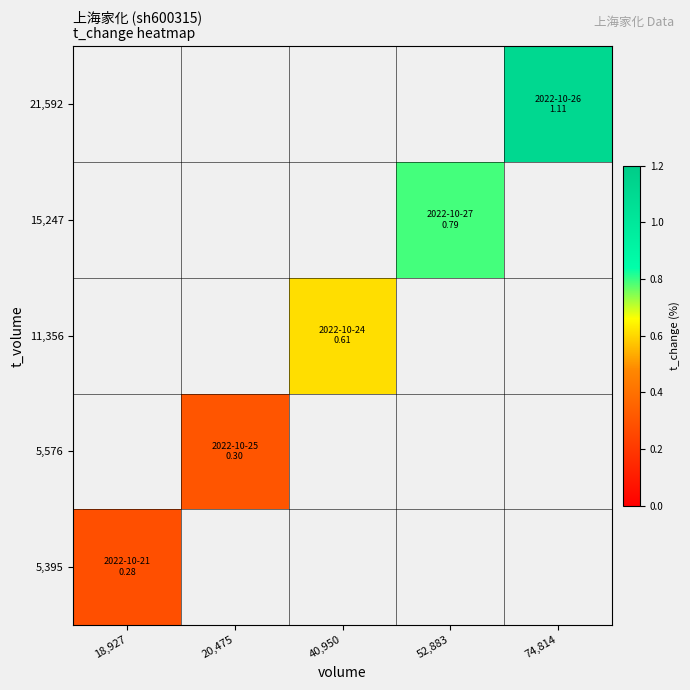

At how many categories does at least one series exceed 0?

5